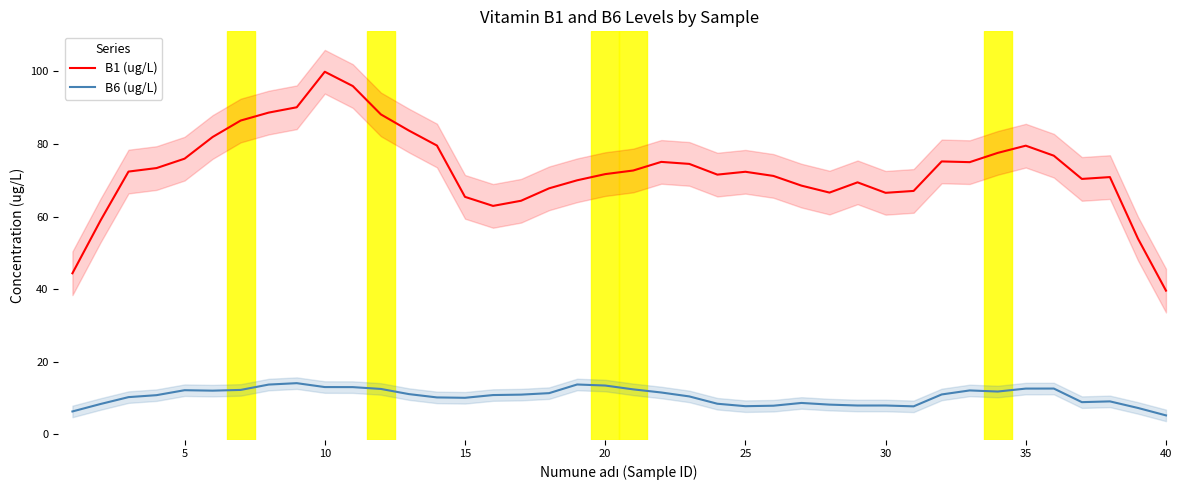

True or false: B6 (ug/L) and B1 (ug/L) cross at least once.

False